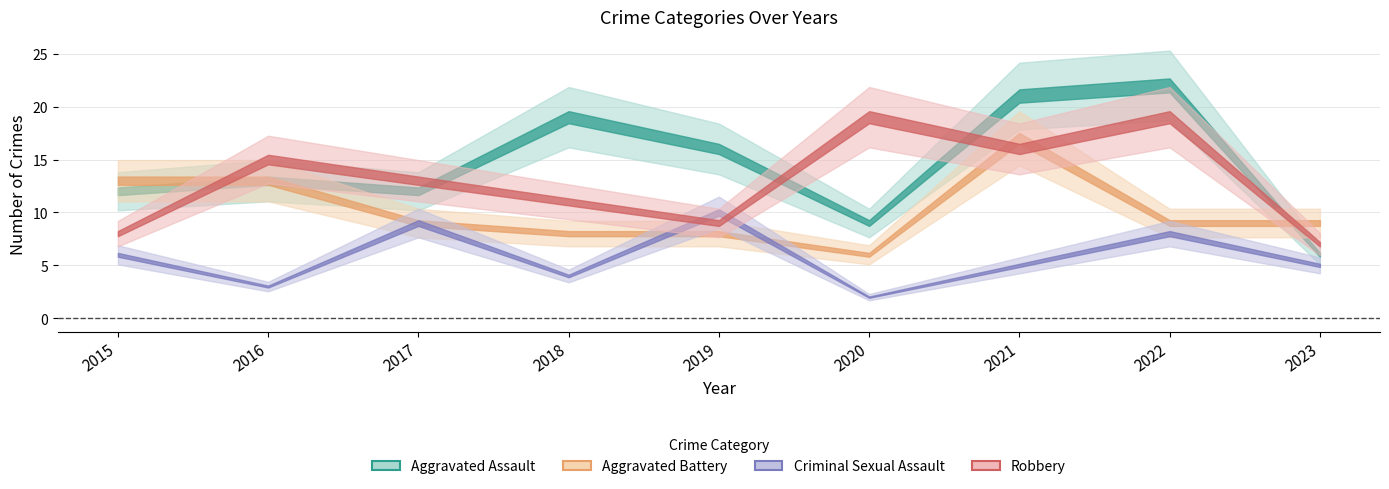

True or false: Aggravated Battery and Criminal Sexual Assault intersect in this chart.

True